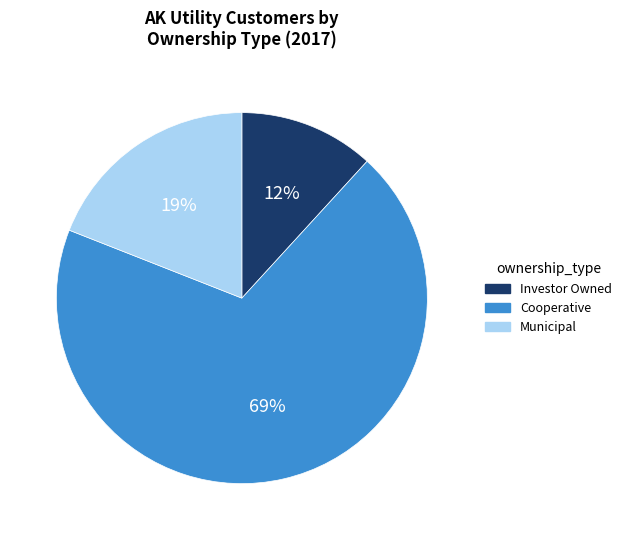

Is there any slice that represents more than half of the pie?

Yes